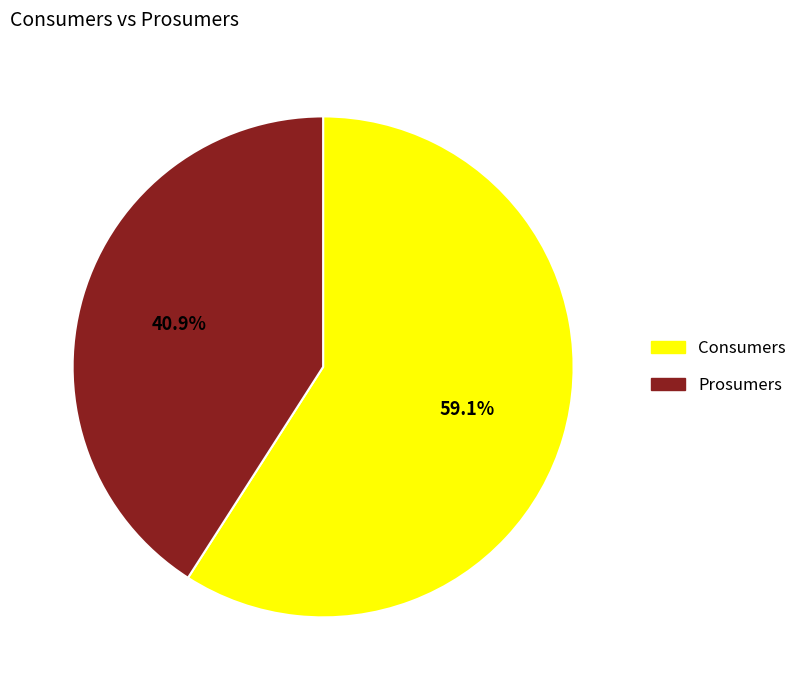

To the nearest percent, what percentage of the pie is Prosumers?

41%